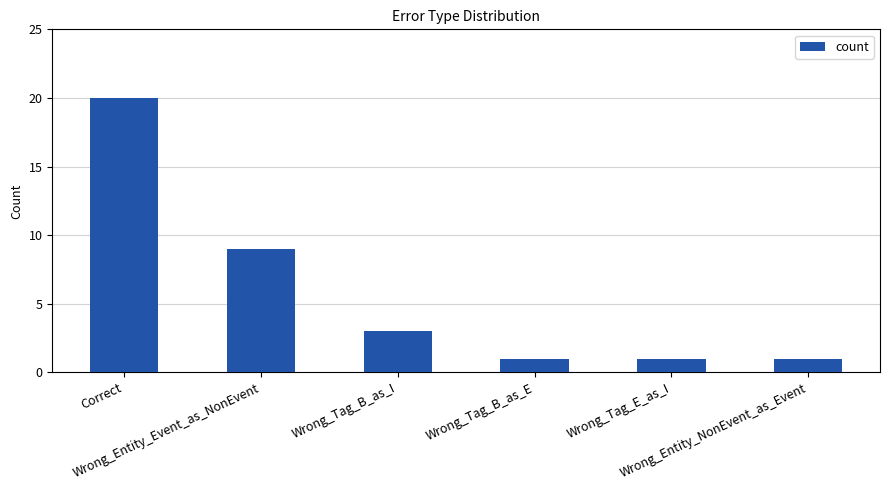

How many bars are there in total?

6